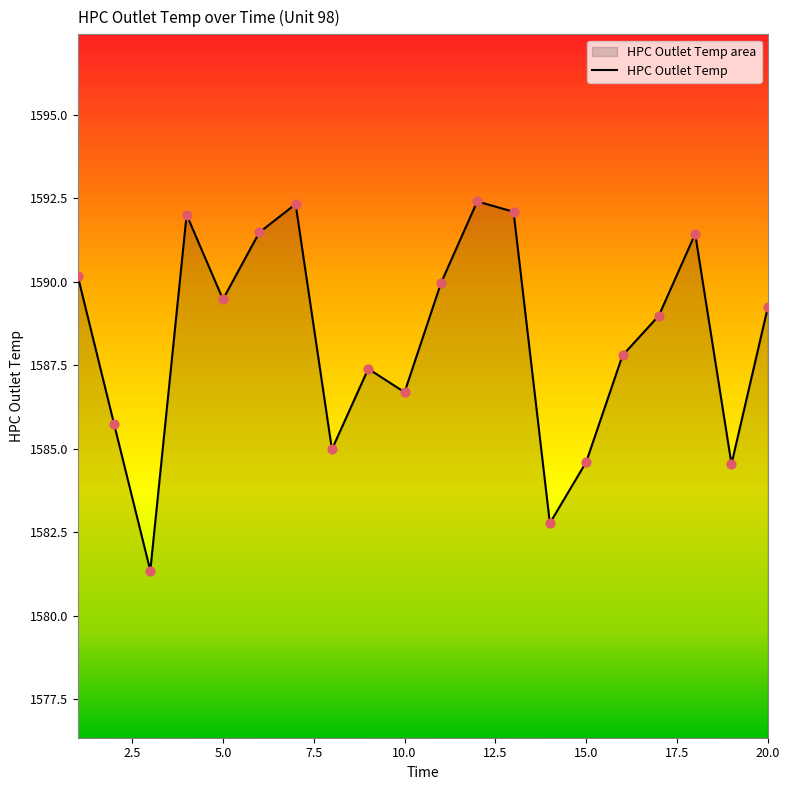

What is the change in value from 1 to 10?

-3.5